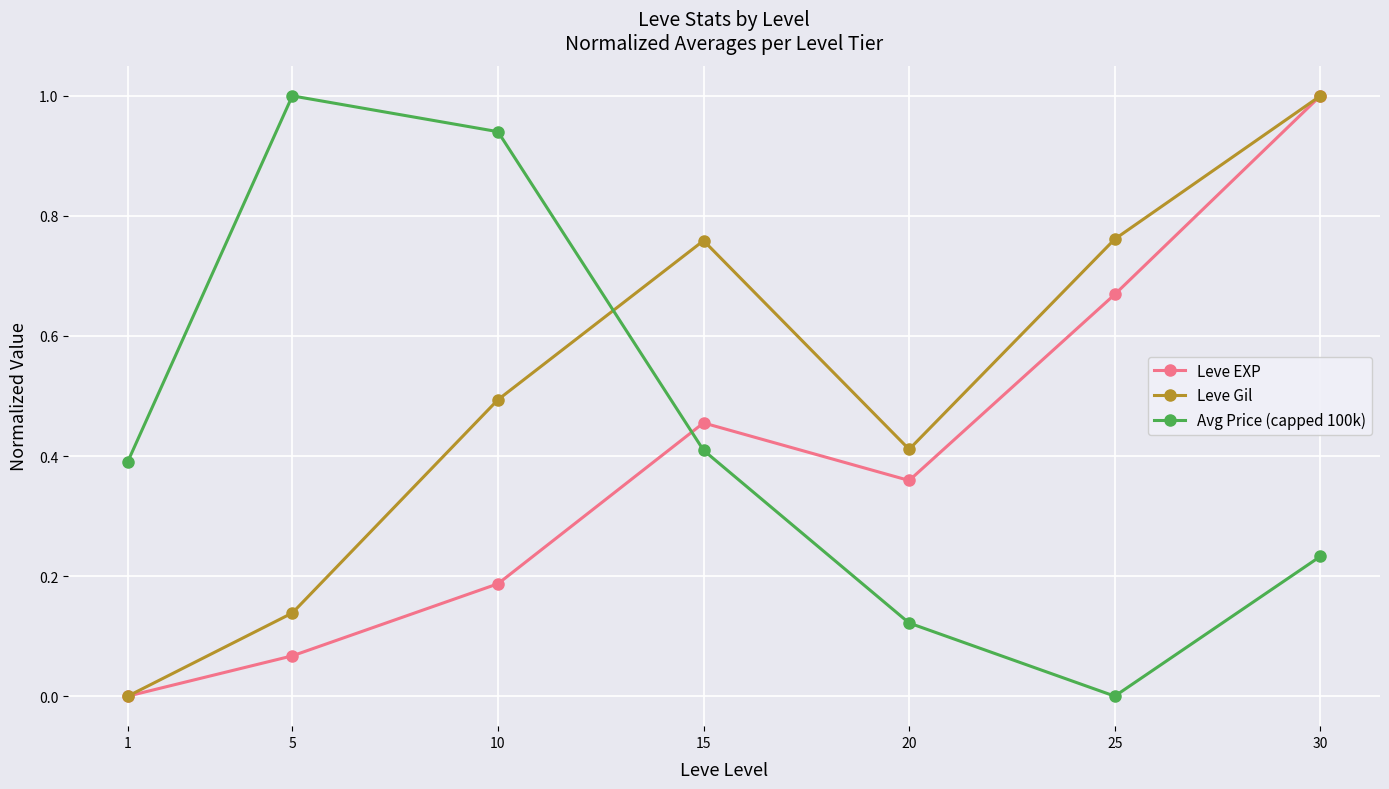

The Leve Gil series shows 0.3 at 10. True or false?

False